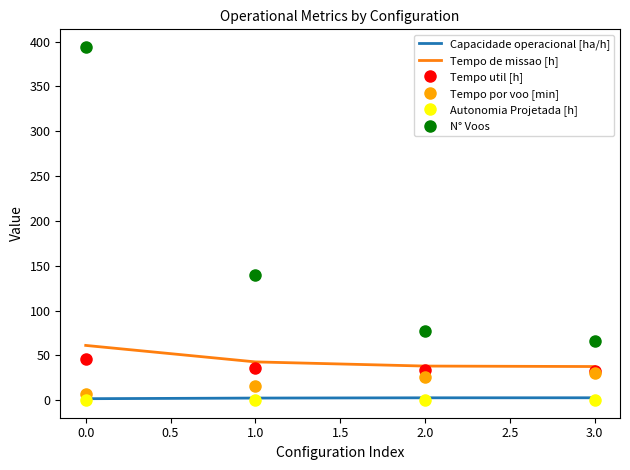

Is it true that N° Voos equals 227.1 at 0.0?

False